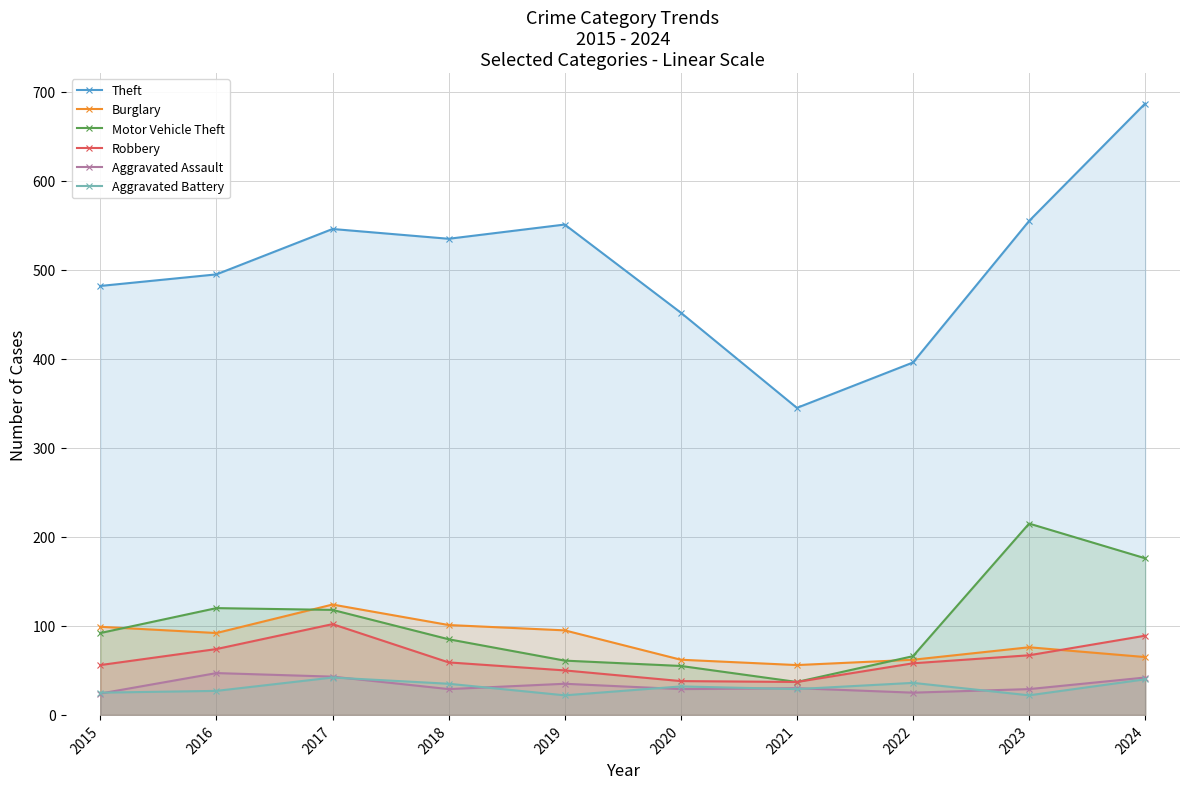

What is the value of the Motor Vehicle Theft point at the 10th from the left?

176